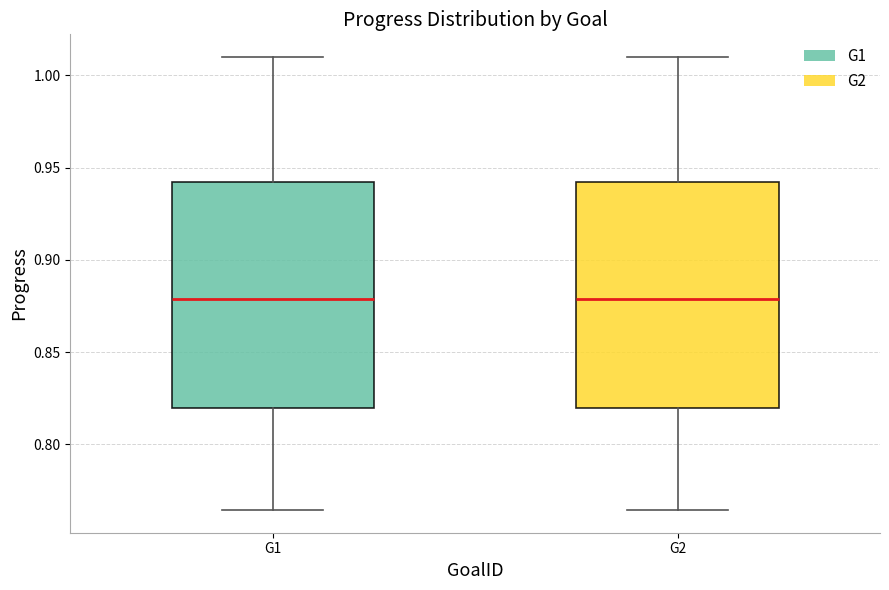

Reading left to right, transcribe this box plot: for each box, give where its median line is, the range the box spans, and where its two whiskers end, as read against the y-axis. The values are not printed on the chart, so give them approximately, as read against the axis.

G1: median 0.880, box 0.820 to 0.940, whiskers 0.765 to 1.010
G2: median 0.880, box 0.820 to 0.940, whiskers 0.765 to 1.010